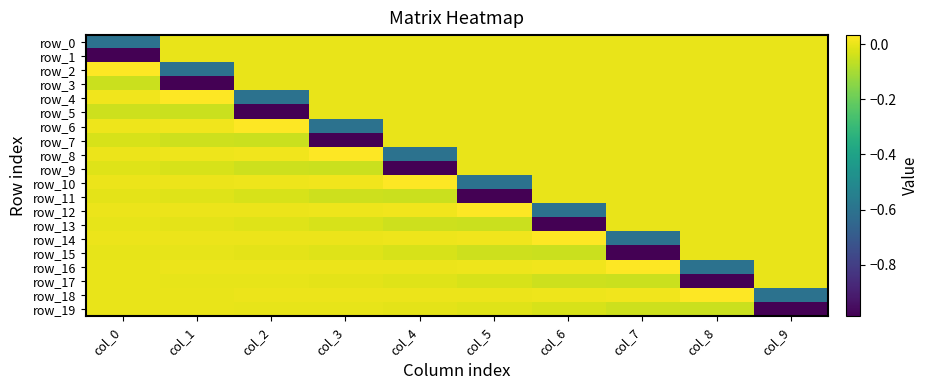

Reading left to right, list all the values displayed in this chart.

row_0: -0.6	0.0	0.0	0.0	0.0	0.0	0.0	0.0	0.0	0.0
row_1: -1.0	0.0	0.0	0.0	0.0	0.0	0.0	0.0	0.0	0.0
row_2: 0.0	-0.6	0.0	0.0	0.0	0.0	0.0	0.0	0.0	0.0
row_3: -0.0	-1.0	0.0	0.0	0.0	0.0	0.0	0.0	0.0	0.0
row_4: 0.0	0.0	-0.6	0.0	0.0	0.0	0.0	0.0	0.0	0.0
row_5: -0.0	-0.0	-1.0	0.0	0.0	0.0	0.0	0.0	0.0	0.0
row_6: 0.0	0.0	0.0	-0.6	0.0	0.0	0.0	0.0	0.0	0.0
row_7: -0.0	-0.0	-0.0	-1.0	0.0	0.0	0.0	0.0	0.0	0.0
row_8: 0.0	0.0	0.0	0.0	-0.6	0.0	0.0	0.0	0.0	0.0
row_9: -0.0	-0.0	-0.0	-0.0	-1.0	0.0	0.0	0.0	0.0	0.0
row_10: 0.0	0.0	0.0	0.0	0.0	-0.6	0.0	0.0	0.0	0.0
row_11: -0.0	-0.0	-0.0	-0.0	-0.0	-1.0	0.0	0.0	0.0	0.0
row_12: 0.0	0.0	0.0	0.0	0.0	0.0	-0.6	0.0	0.0	0.0
row_13: -0.0	-0.0	-0.0	-0.0	-0.0	-0.0	-1.0	0.0	0.0	0.0
row_14: 0.0	0.0	0.0	0.0	0.0	0.0	0.0	-0.6	0.0	0.0
row_15: -0.0	-0.0	-0.0	-0.0	-0.0	-0.0	-0.0	-1.0	0.0	0.0
row_16: 0.0	0.0	0.0	0.0	0.0	0.0	0.0	0.0	-0.6	0.0
row_17: -0.0	-0.0	-0.0	-0.0	-0.0	-0.0	-0.0	-0.0	-1.0	0.0
row_18: 0.0	0.0	0.0	0.0	0.0	0.0	0.0	0.0	0.0	-0.6
row_19: -0.0	-0.0	-0.0	-0.0	-0.0	-0.0	-0.0	-0.0	-0.0	-1.0